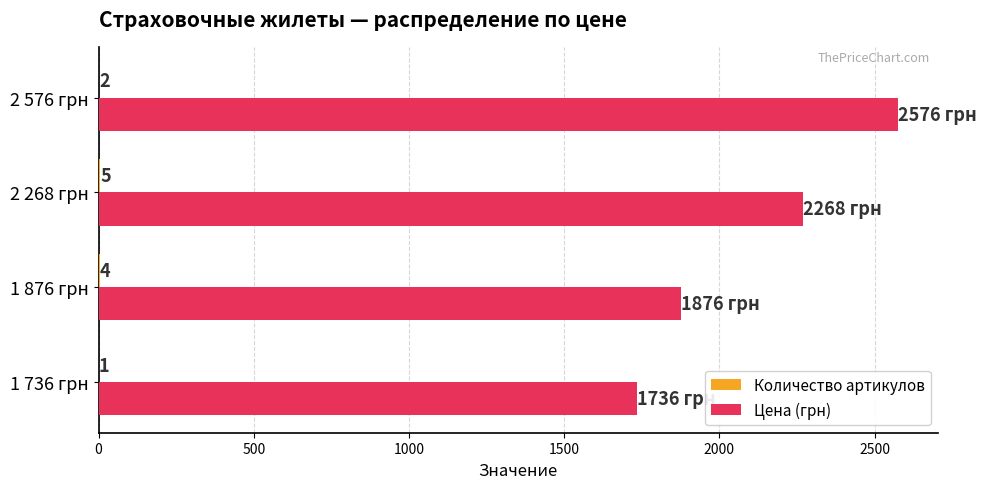

What is the maximum value for Цена (грн)?

2576